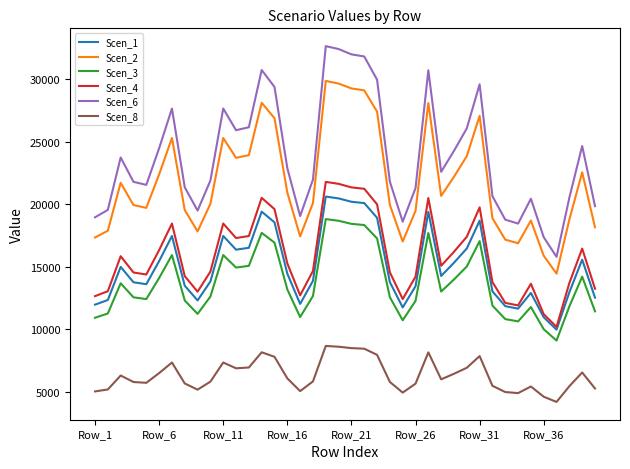

True or false: Scen_8 and Scen_3 cross at least once.

False